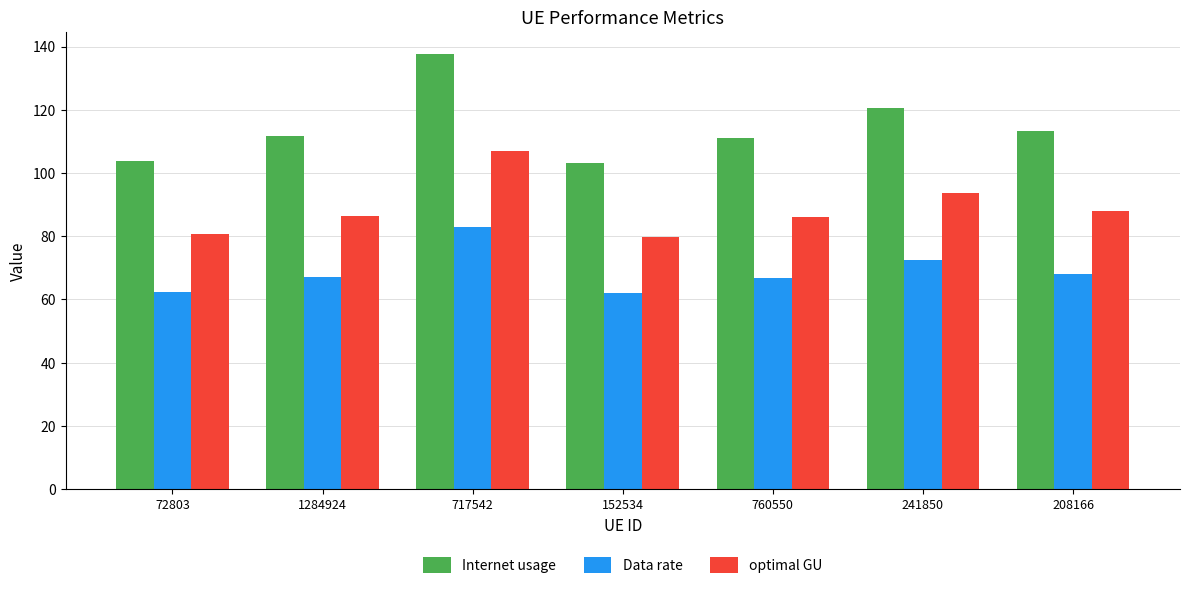

The Data rate series shows 121.7 at 717542. True or false?

False